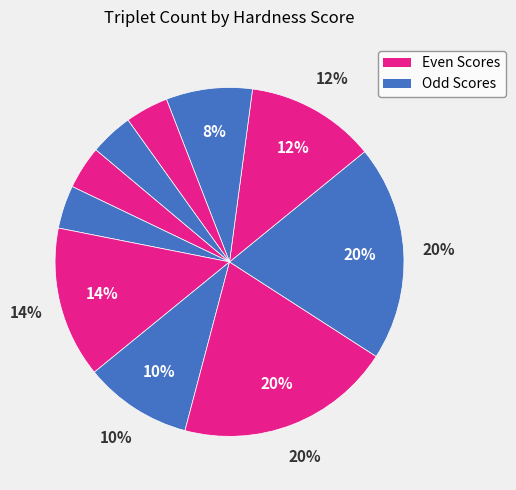

Between 4 and 1, which is larger?

4